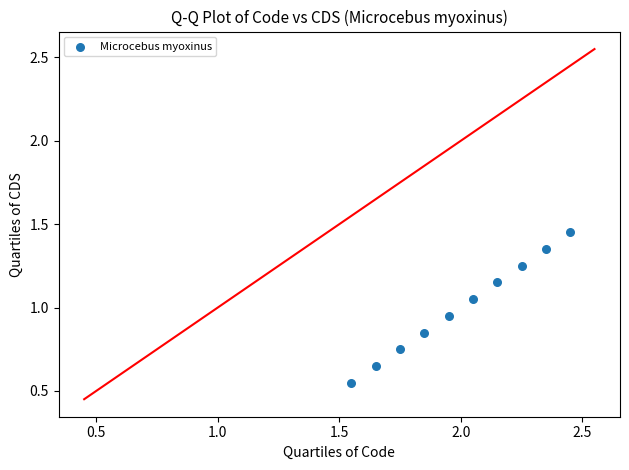

What is the average Y value?

1.0